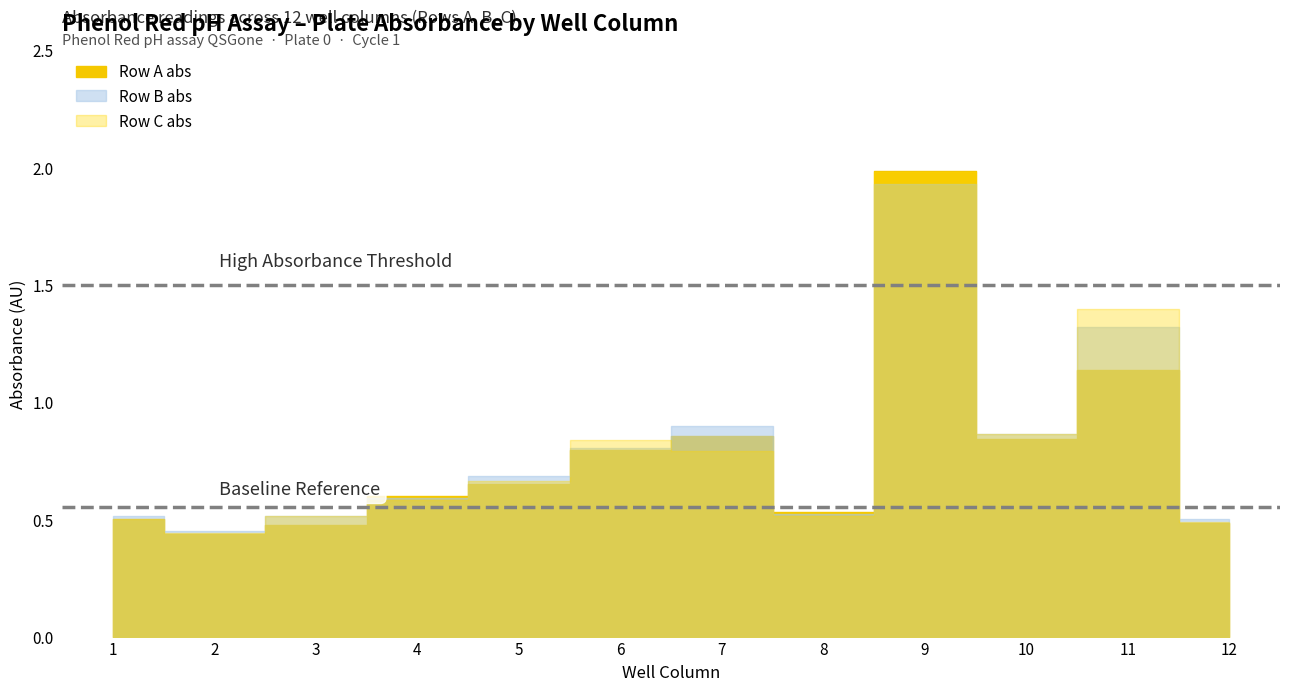

What is the difference between the second highest and second lowest values in the Row B abs series?

0.8